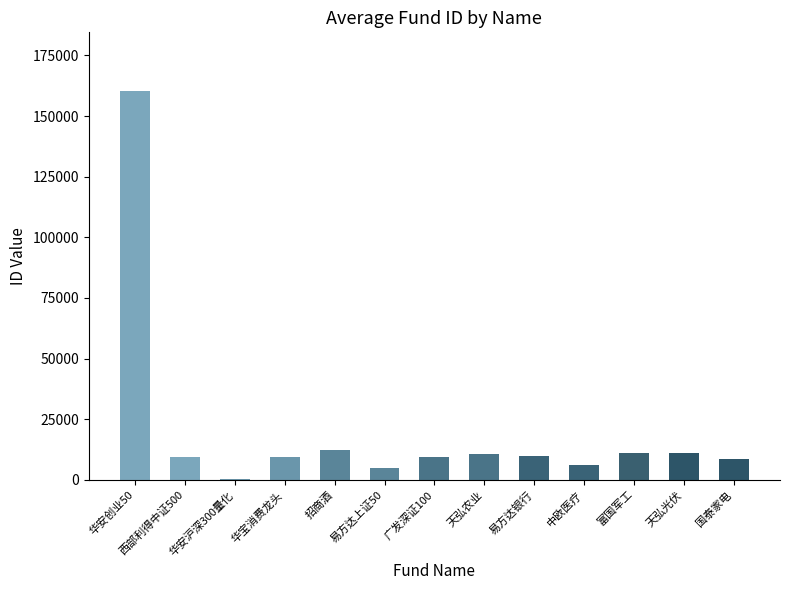

What is the sum of all values?

263787